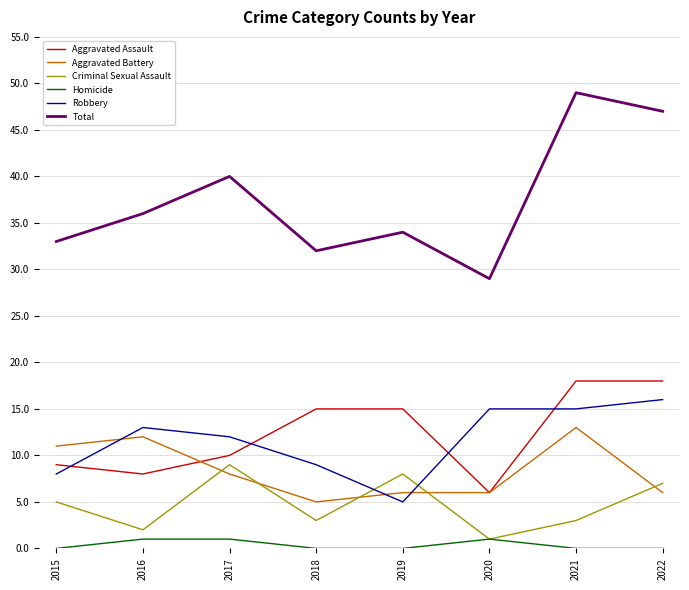

How many interior local valleys does the Total series have?

2